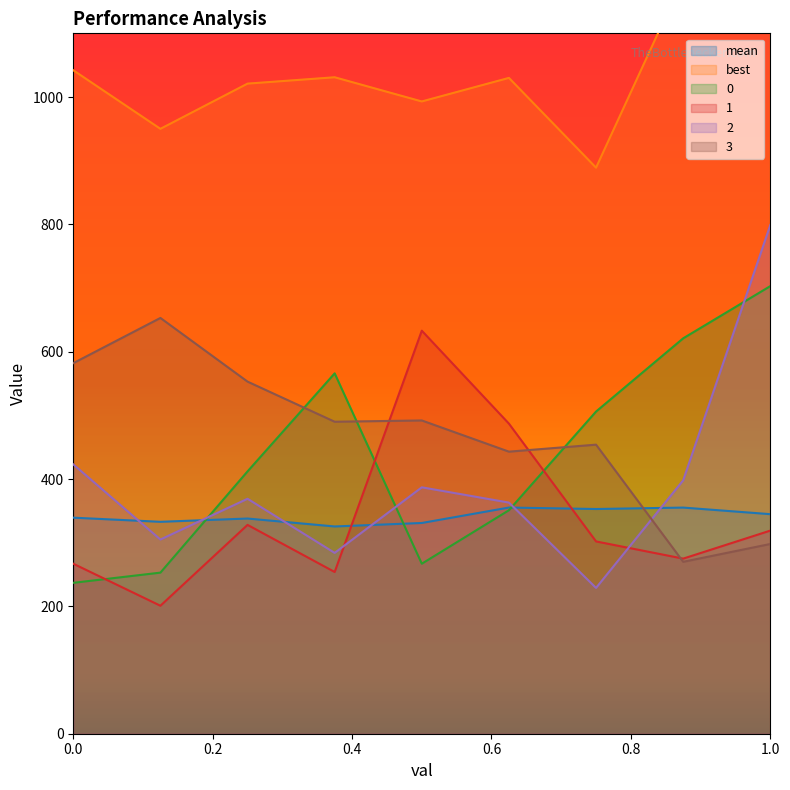

What is the label of the 8th point from the left?

0.875